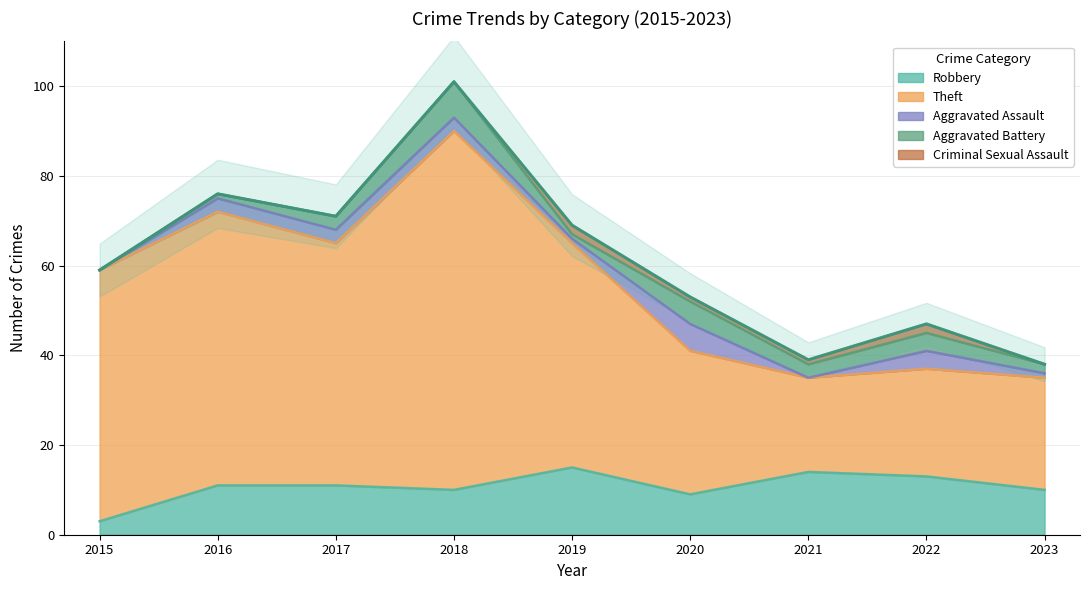

At which category is the sum across all series the highest?

2018